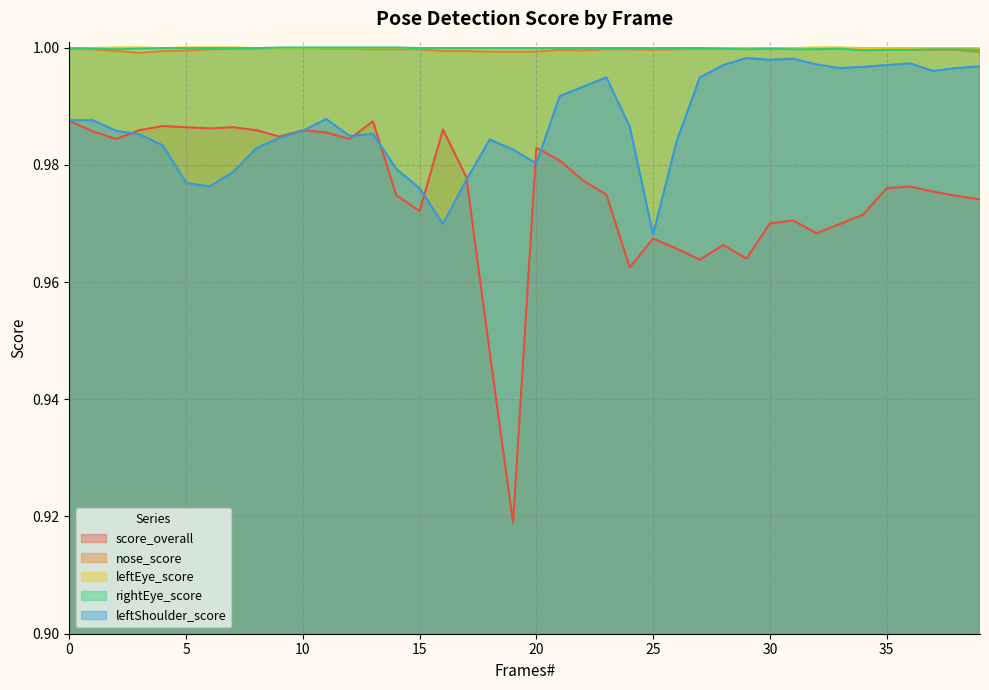

True or false: rightEye_score and leftEye_score intersect in this chart.

False